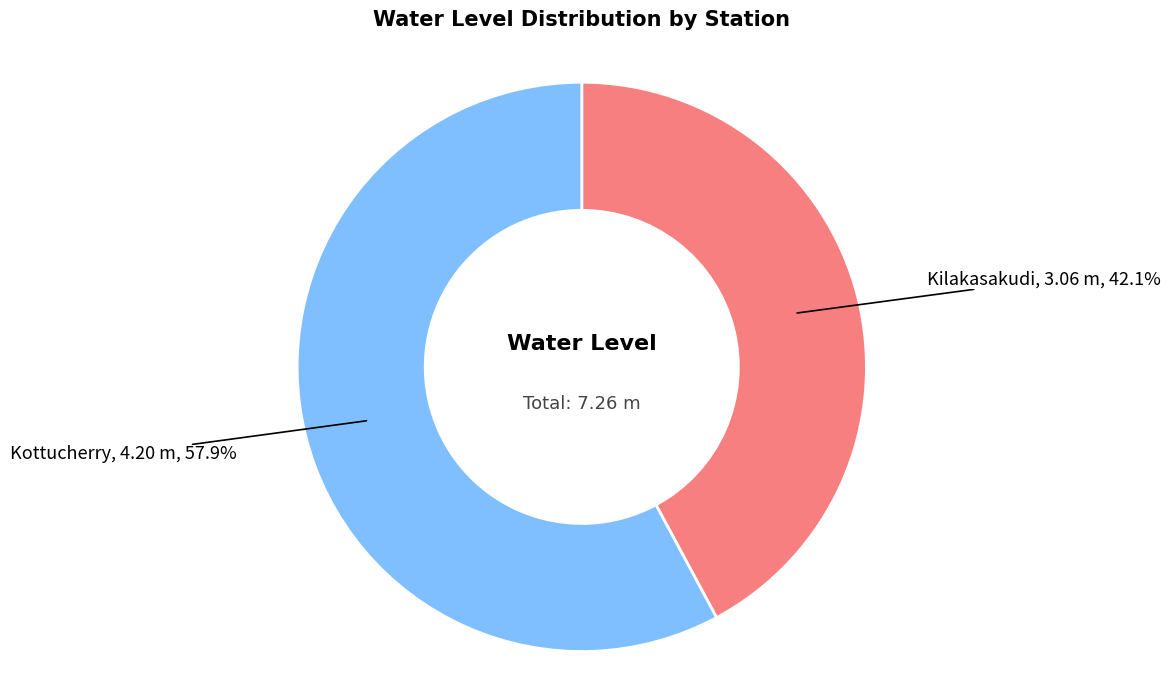

Between Kottucherry and Kilakasakudi, which is larger?

Kottucherry